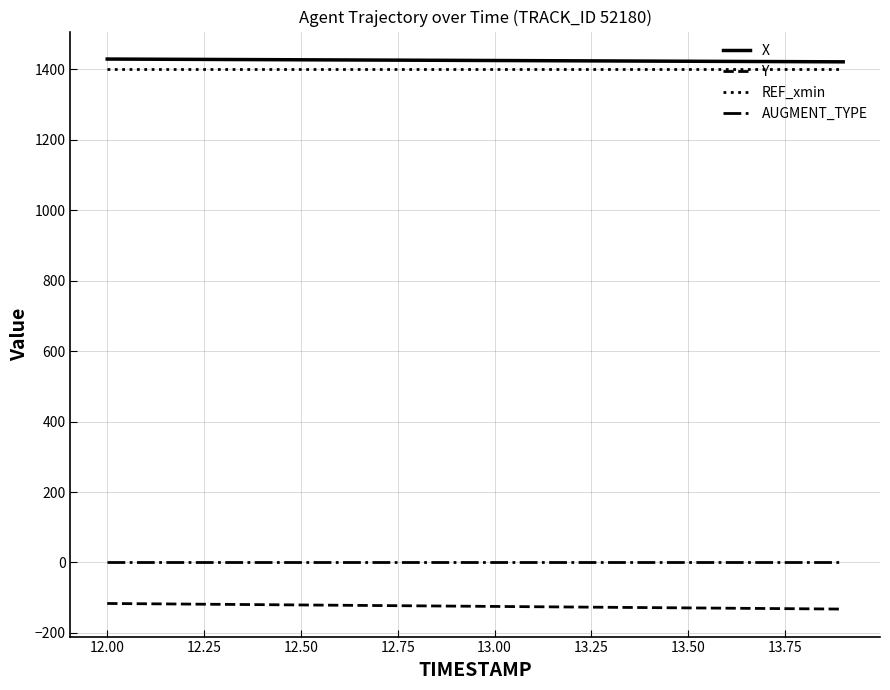

True or false: AUGMENT_TYPE and X intersect in this chart.

False